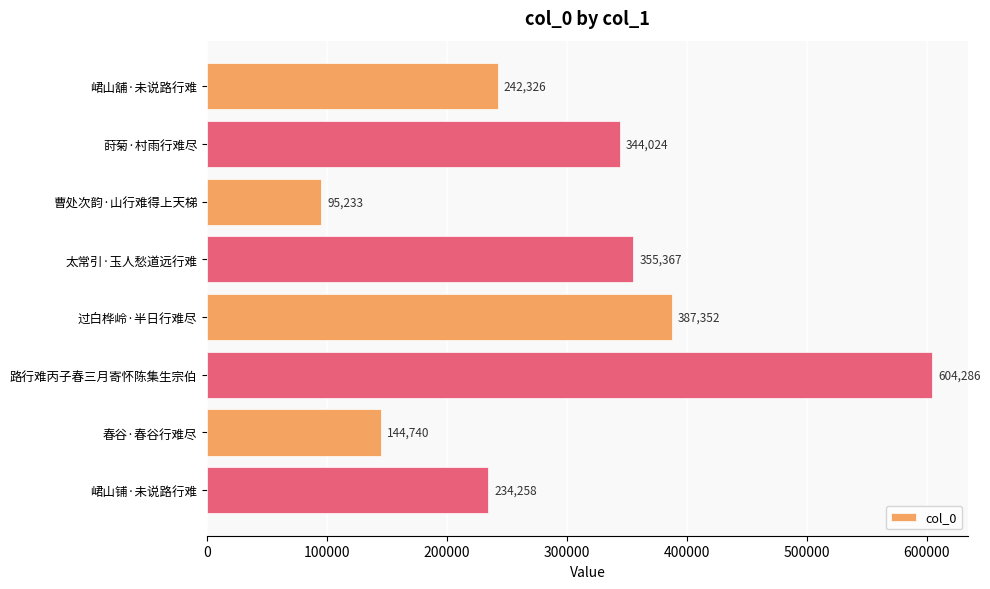

Rank the categories by value from lowest to highest.

曹处次韵·山行难得上天梯, 春谷·春谷行难尽, 峮山铺·未说路行难, 峮山舖·未说路行难, 莳菊·村雨行难尽, 太常引·玉人愁道远行难, 过白桦岭·半日行难尽, 路行难丙子春三月寄怀陈集生宗伯